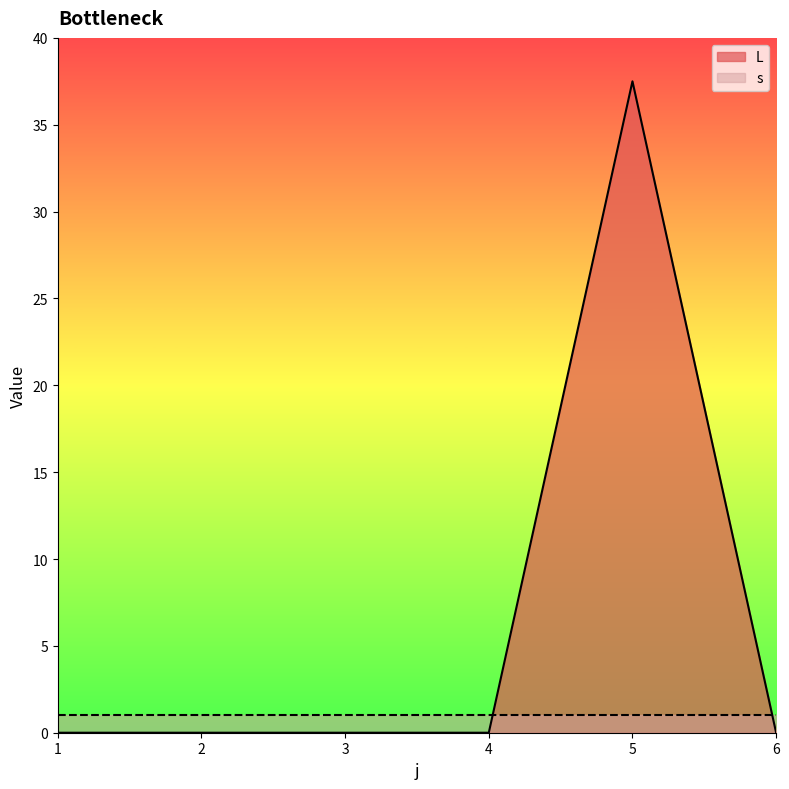

What is the sum of all values?

37.5